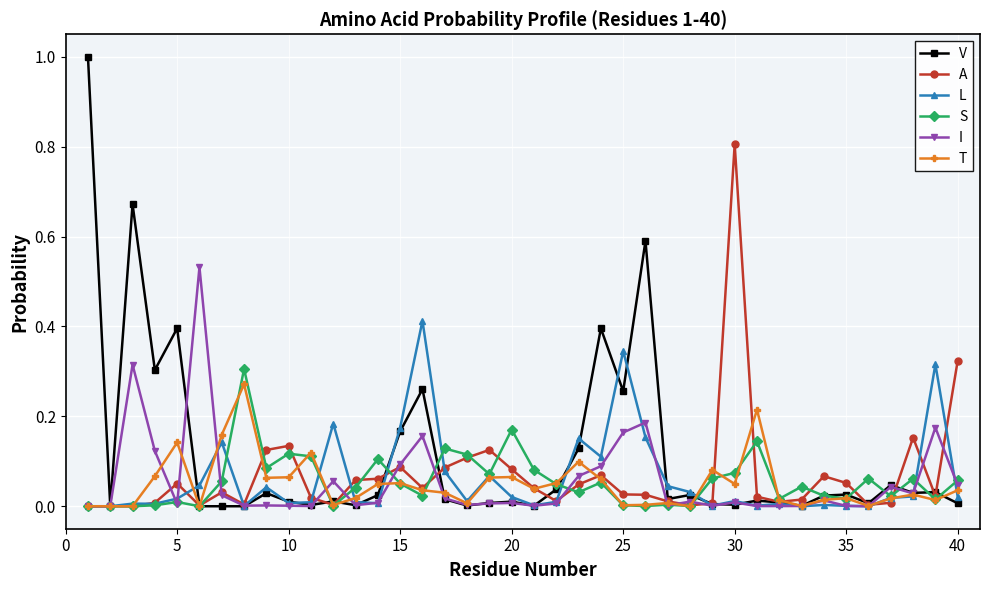

Count the number of data series in this chart.

6